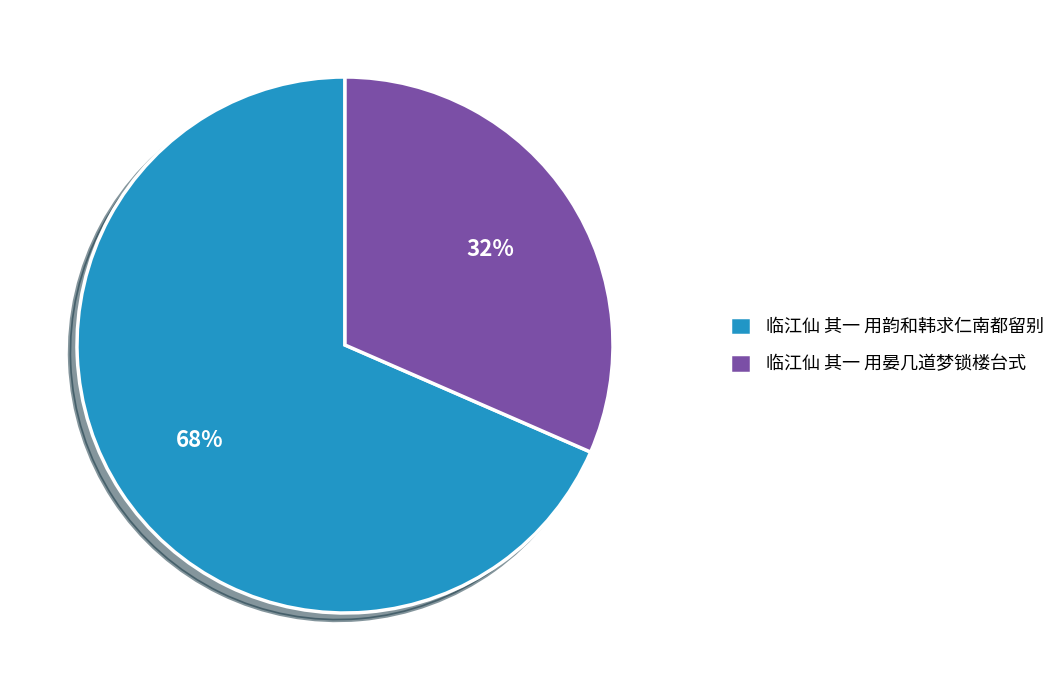

Between 临江仙 其一 用晏几道梦锁楼台式 and 临江仙 其一 用韵和韩求仁南都留别, which is larger?

临江仙 其一 用韵和韩求仁南都留别